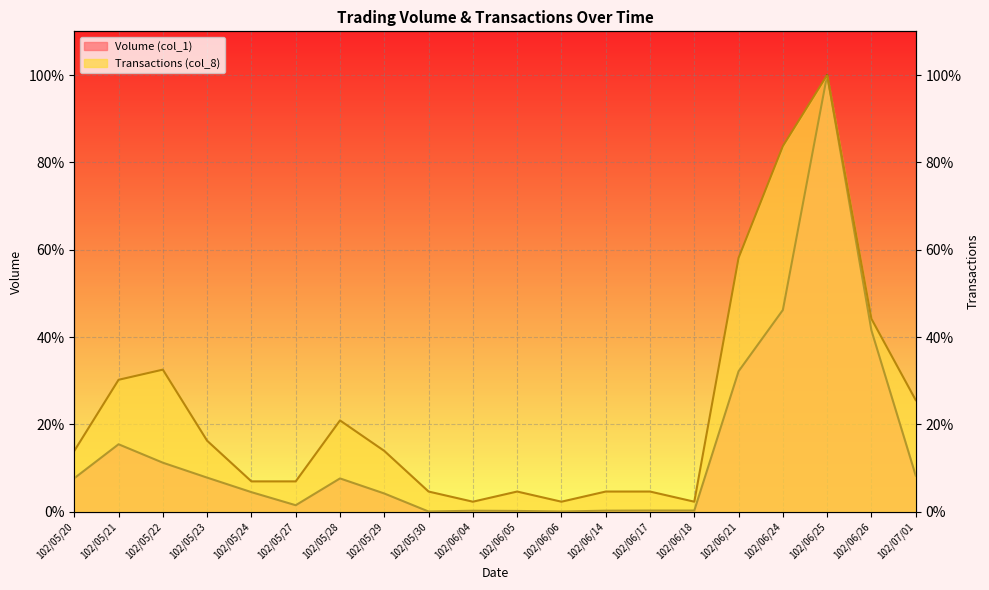

Where does the Transactions (col_8) series first go above 13?

102/05/20